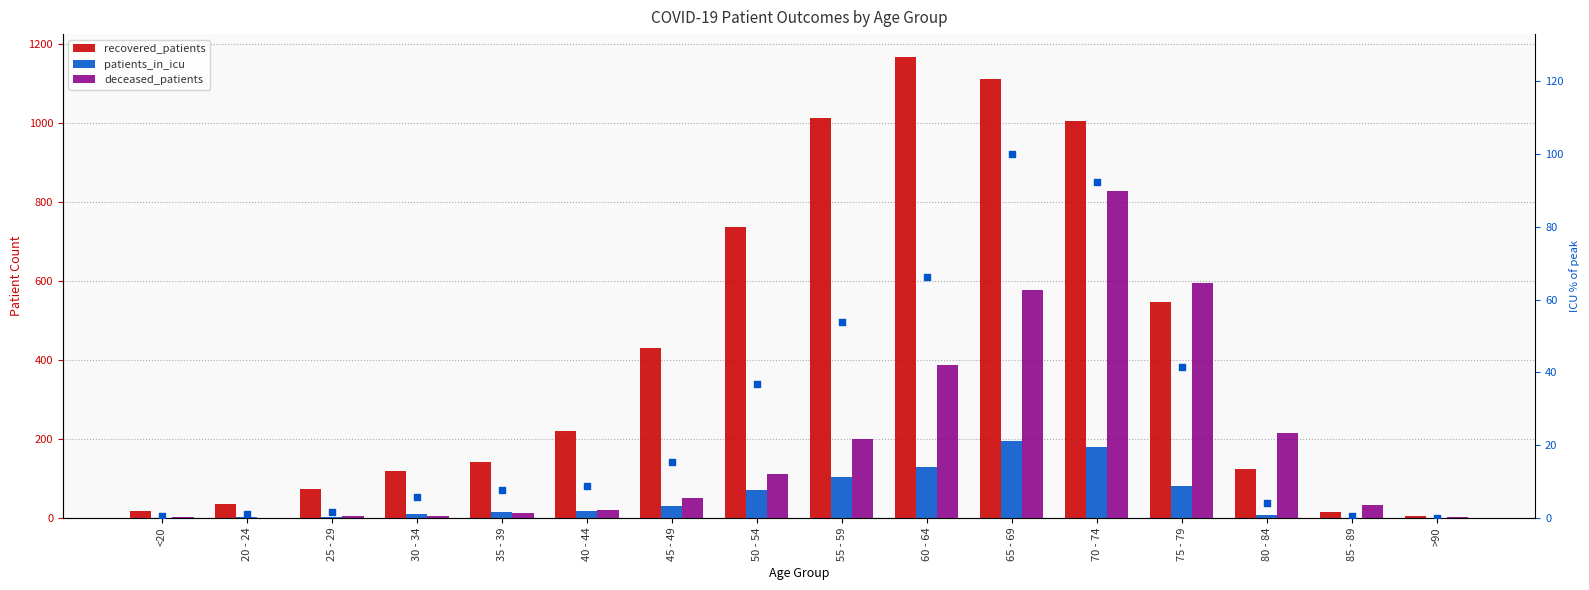

Which series contains the highest Y value?

recovered_patients